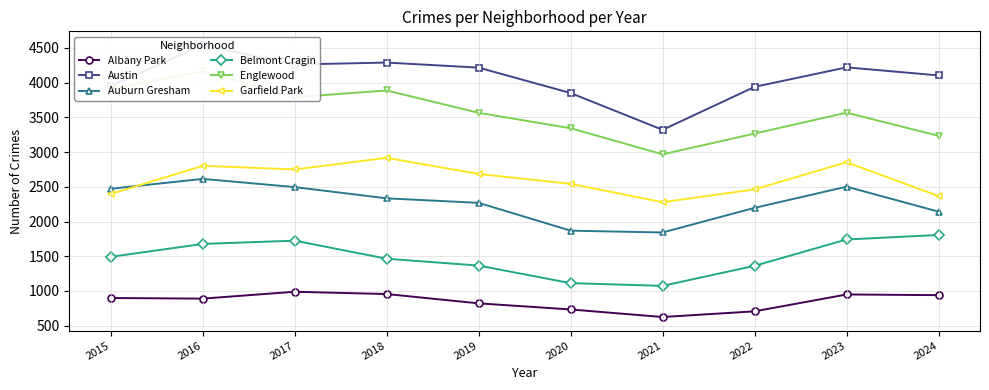

True or false: Albany Park and Austin intersect in this chart.

False